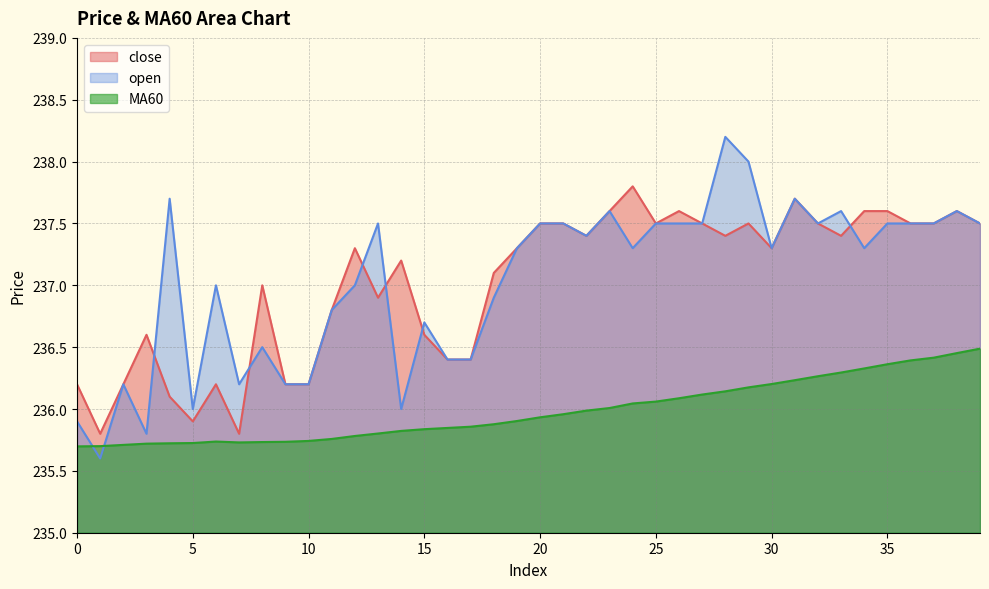

Rank the categories by close value from highest to lowest.

24, 31, 23, 26, 34, 35, 38, 20, 21, 25, 27, 29, 32, 36, 37, 39, 22, 28, 33, 12, 19, 30, 14, 18, 8, 13, 11, 3, 15, 16, 17, 0, 2, 6, 9, 10, 4, 5, 1, 7